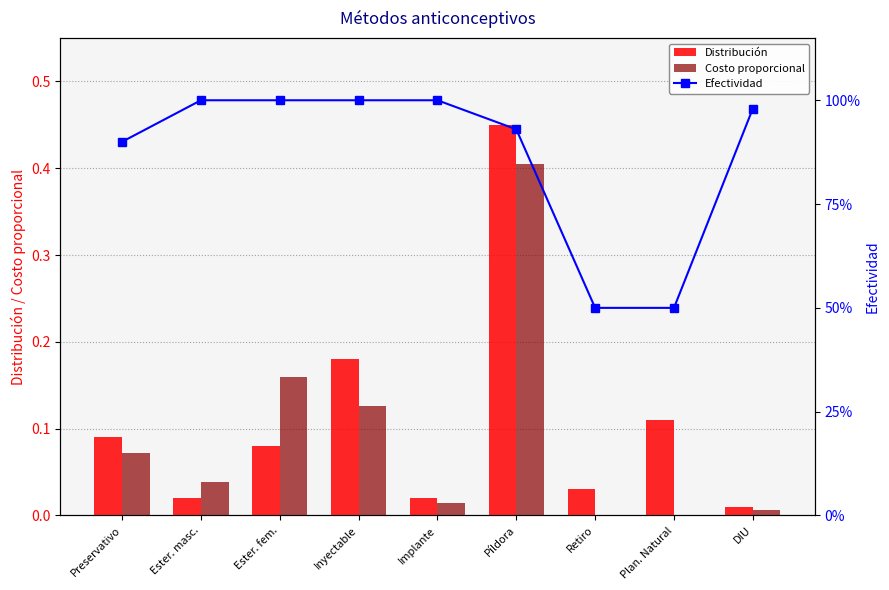

How many groups of bars are there?

9